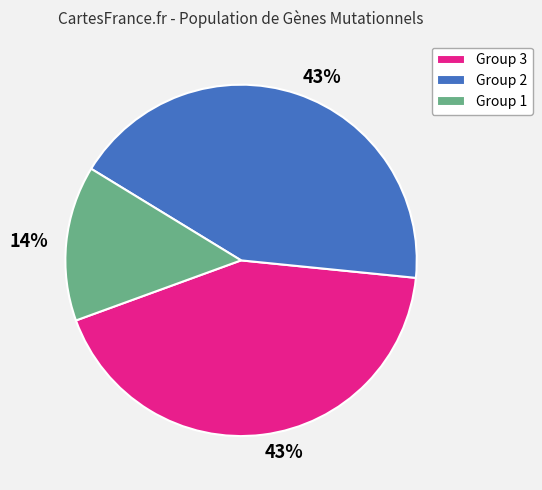

To the nearest percent, what is the average slice percentage?

33%